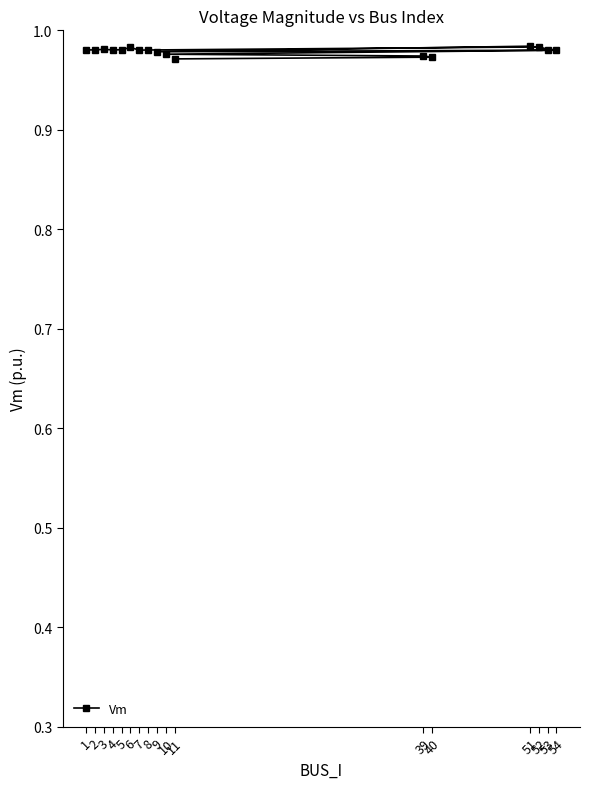

True or false: the data shows 1.0 at 11.

True